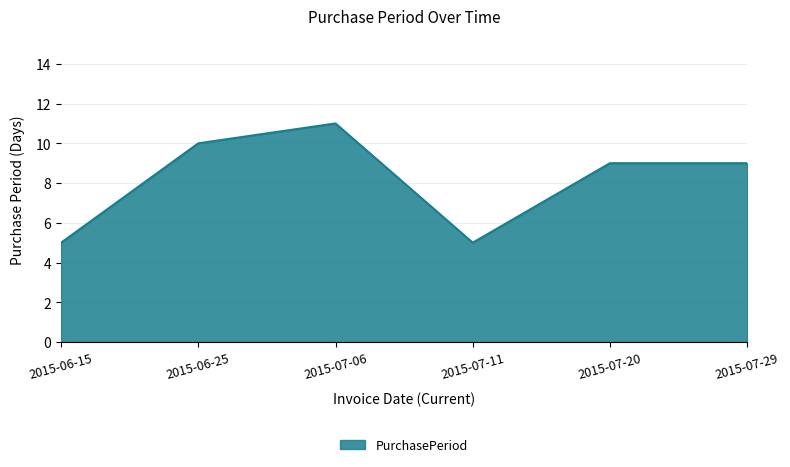

What is the smallest value displayed?

5